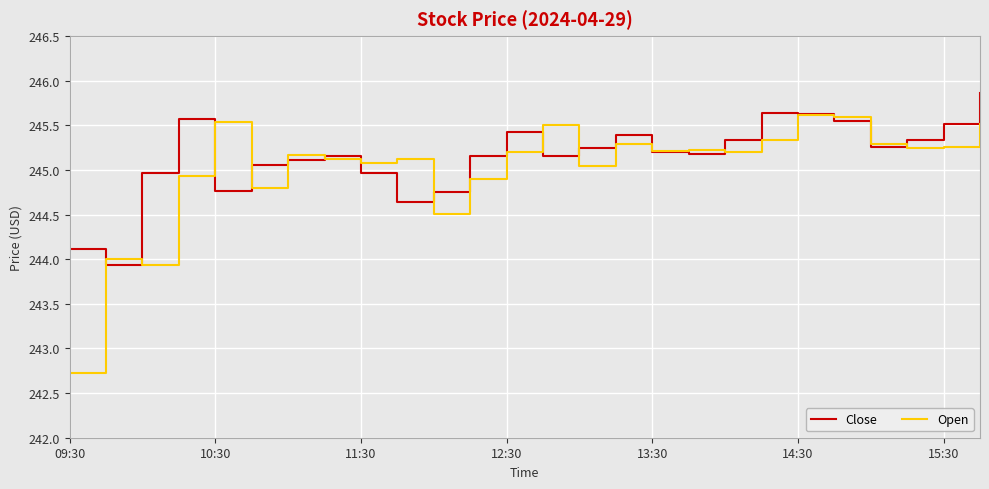

List the series in order of their peak value, highest first.

Close, Open